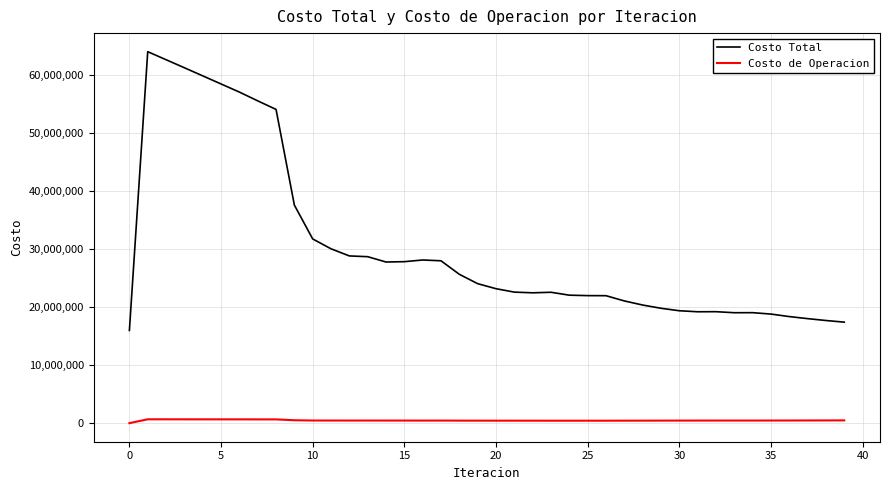

Does the chart have visible grid lines?

Yes